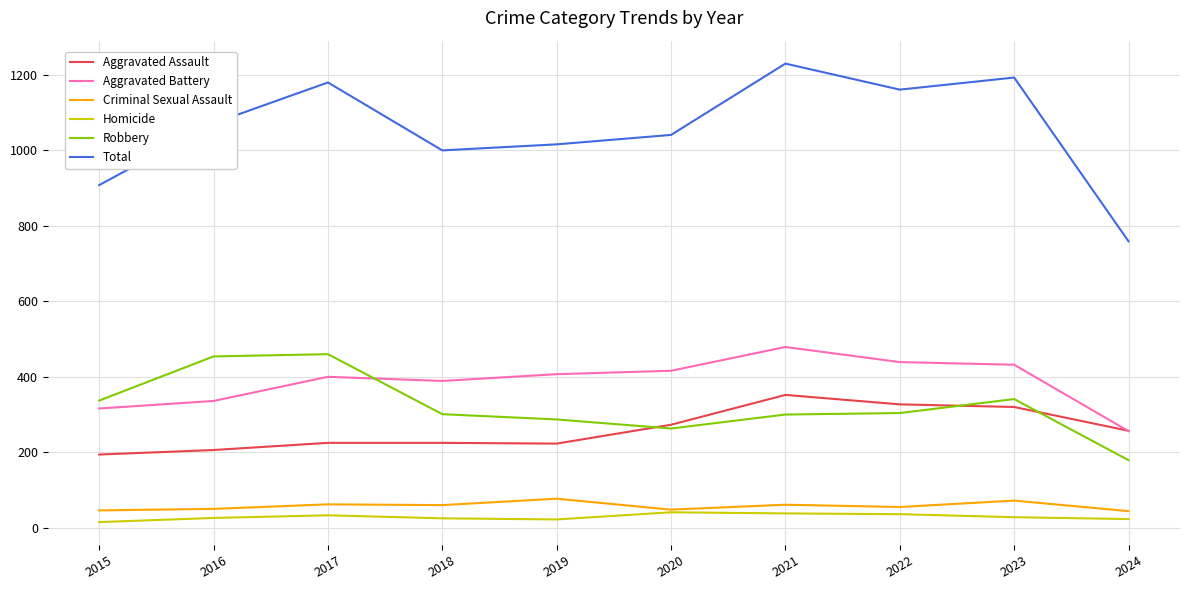

What is the sum of all Robbery values?

3226